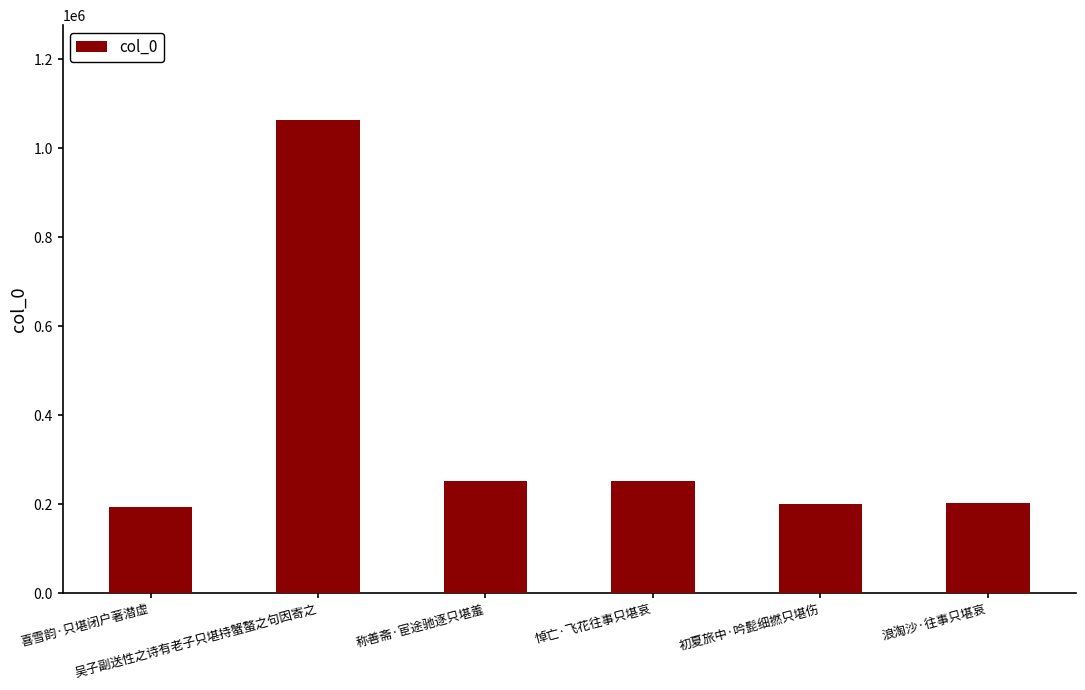

How many data points does each series have?

6